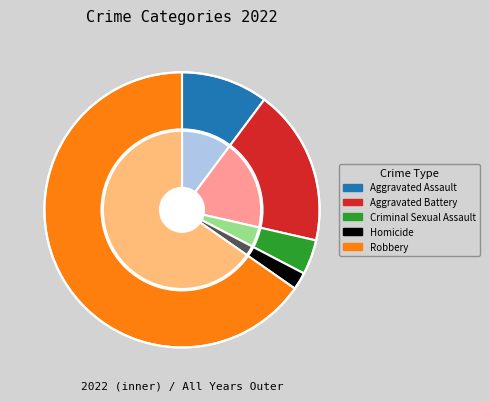

To the nearest percent, what portion does Robbery represent?

65%